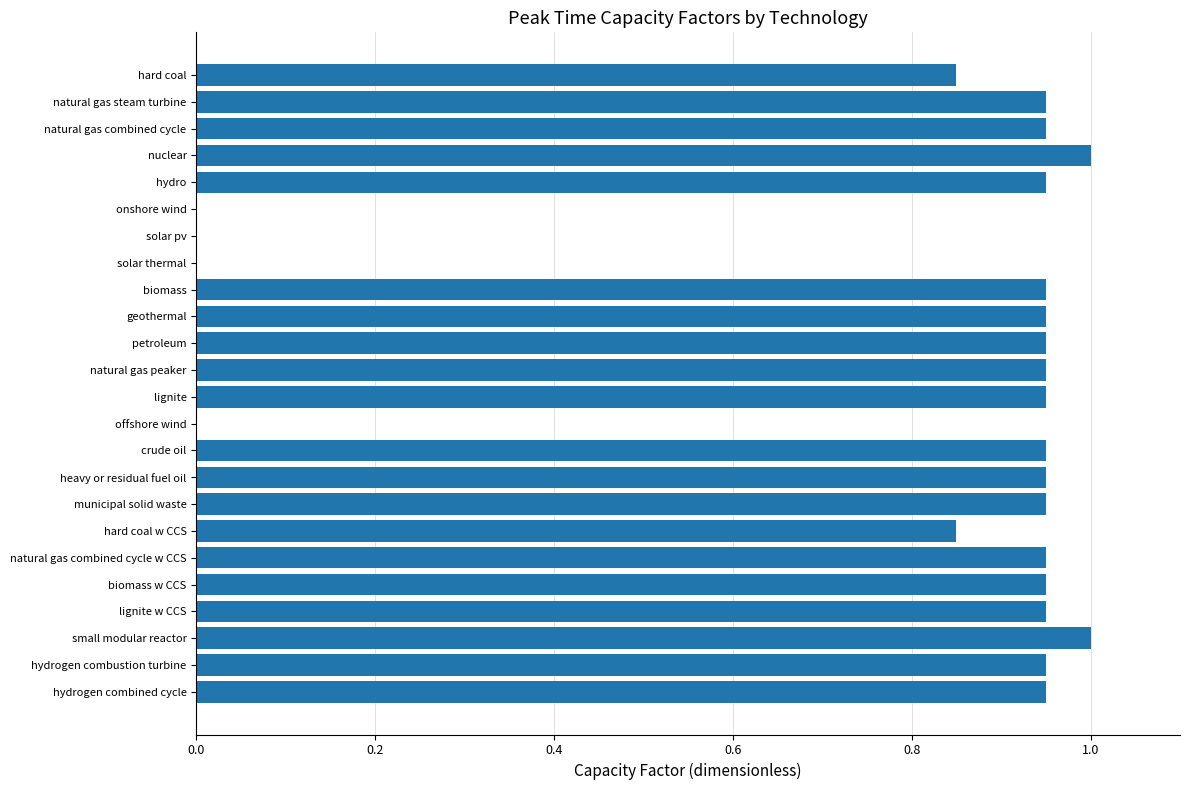

The value at small modular reactor is 1.0. True or false?

True